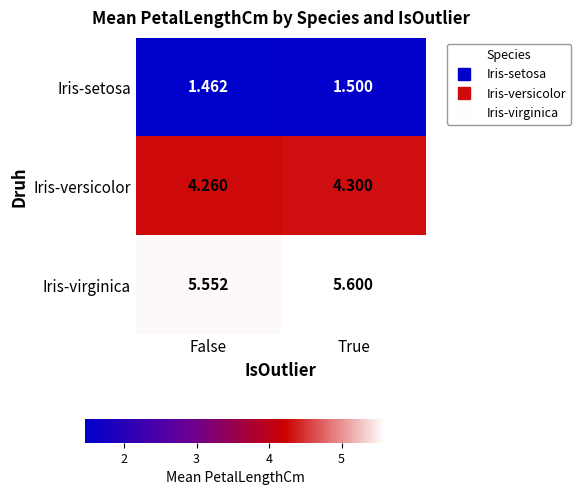

Which series has the largest total across all categories?

Iris-virginica